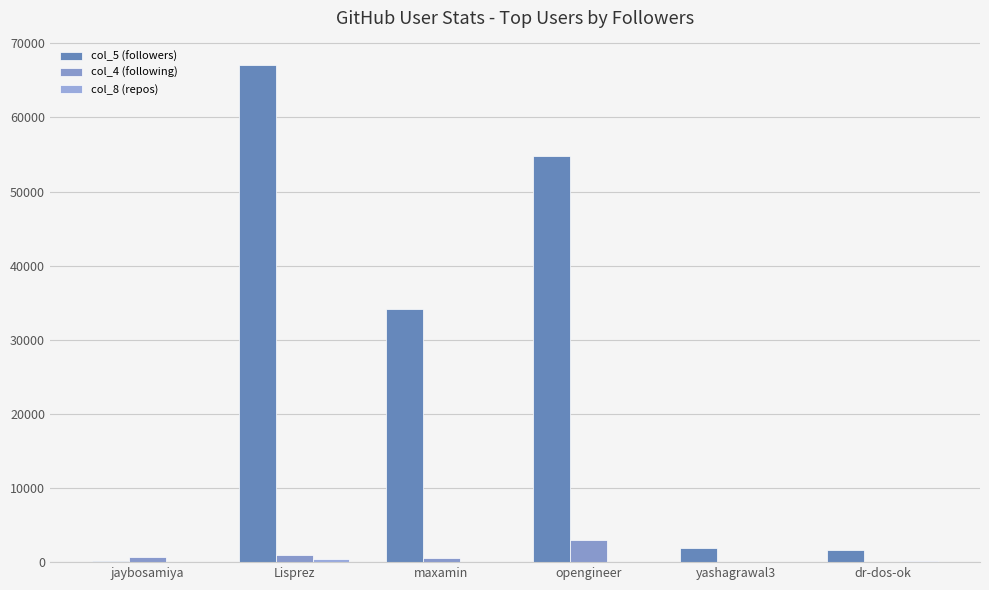

Count the number of data series in this chart.

3